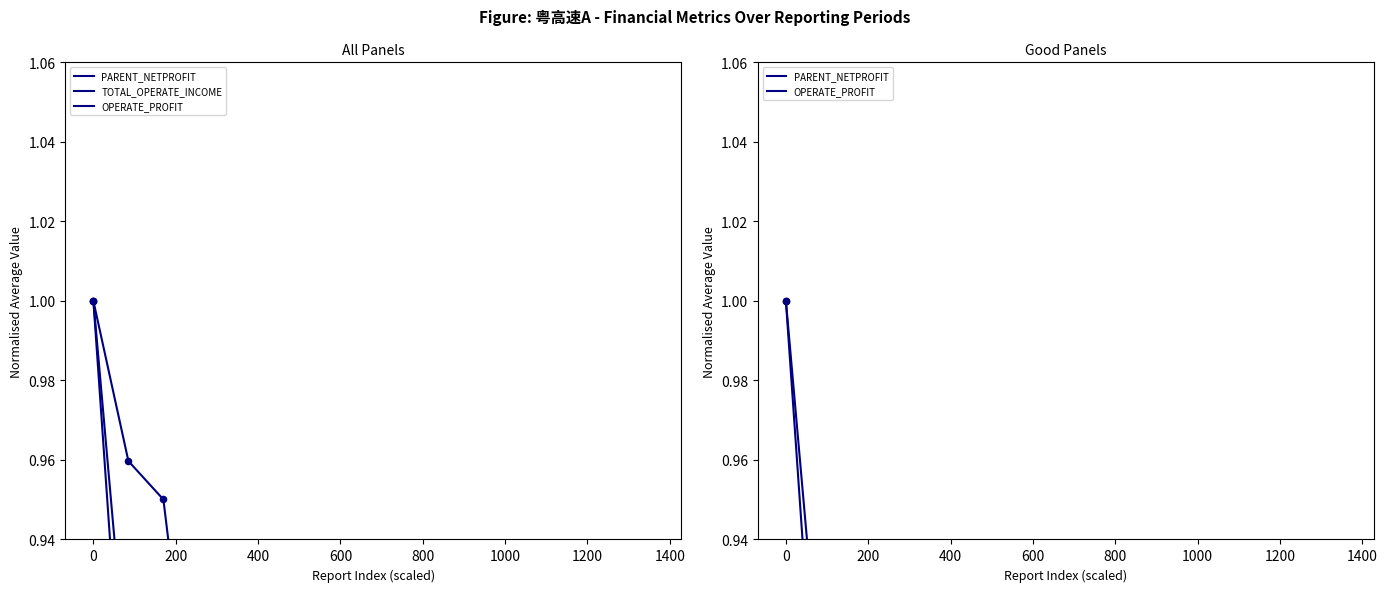

Which series has the largest Y range (max minus min)?

PARENT_NETPROFIT